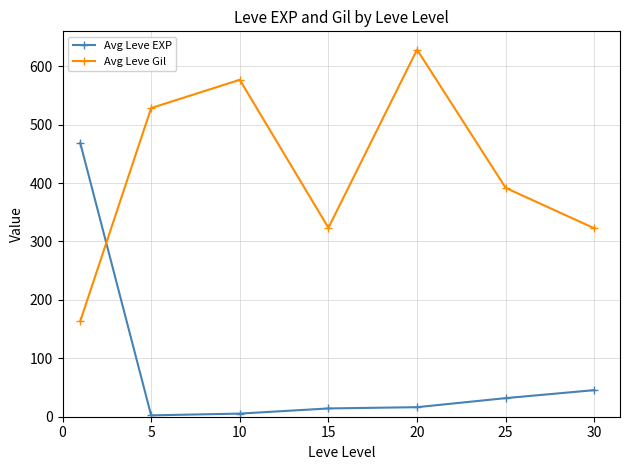

Which series has the largest total across all categories?

Avg Leve Gil